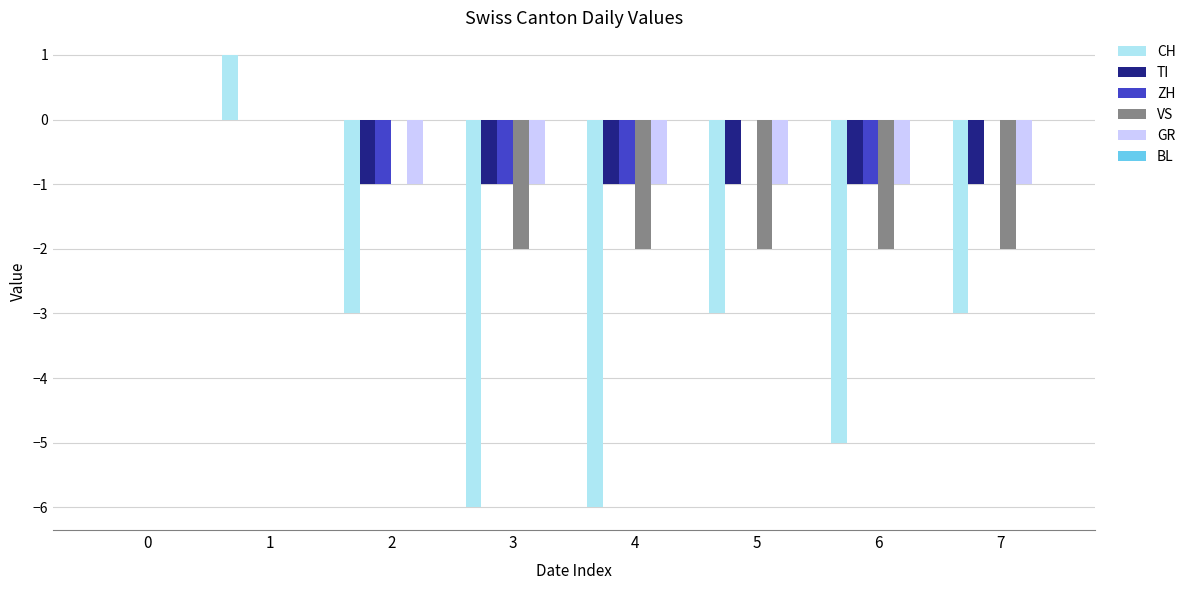

What is the spread (max minus min) of values at 6?

4